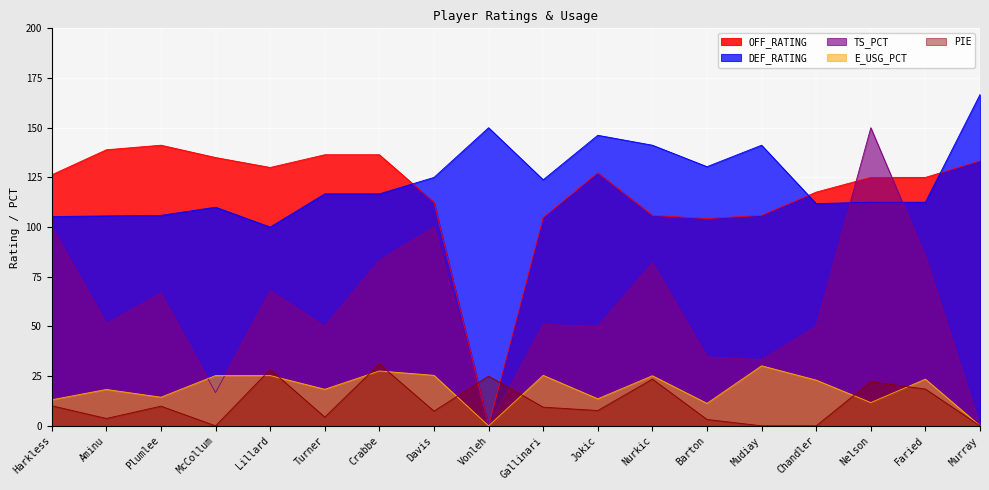

At Mudiay, list the series in order from smallest to largest.

PIE, E_USG_PCT, TS_PCT, OFF_RATING, DEF_RATING